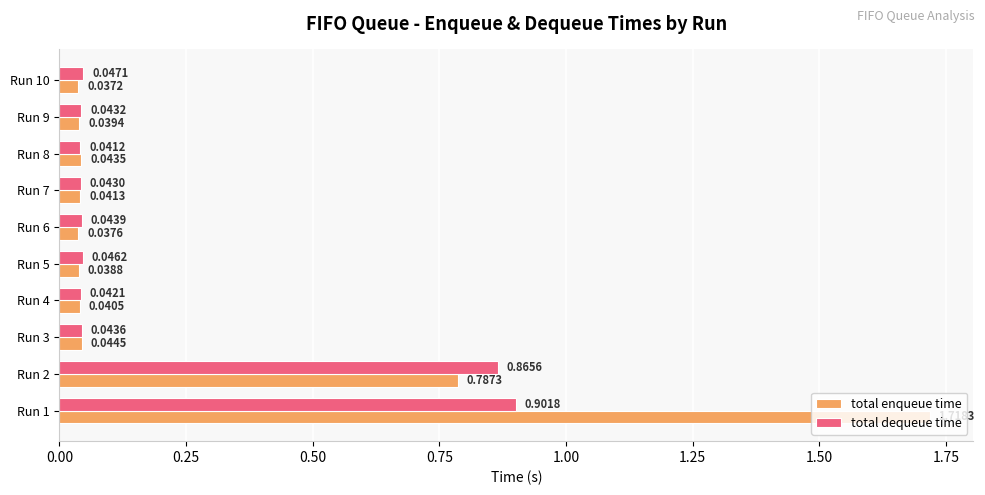

At which label does total enqueue time reach its minimum?

Run 10